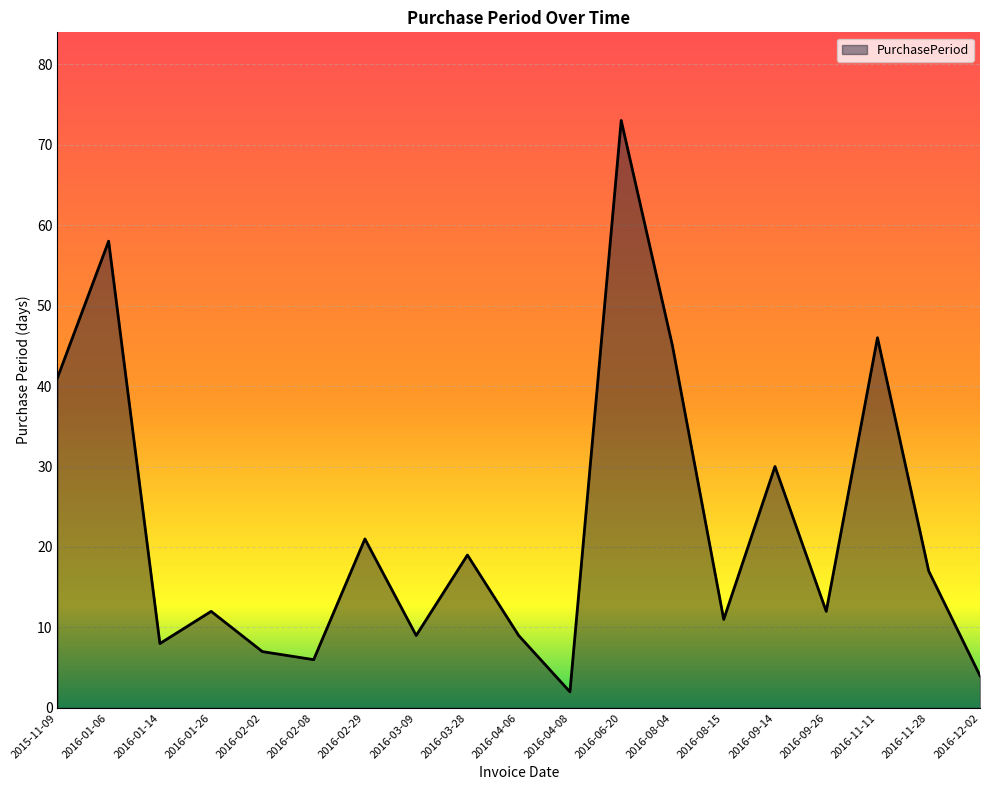

What is the minimum value shown in the chart?

2